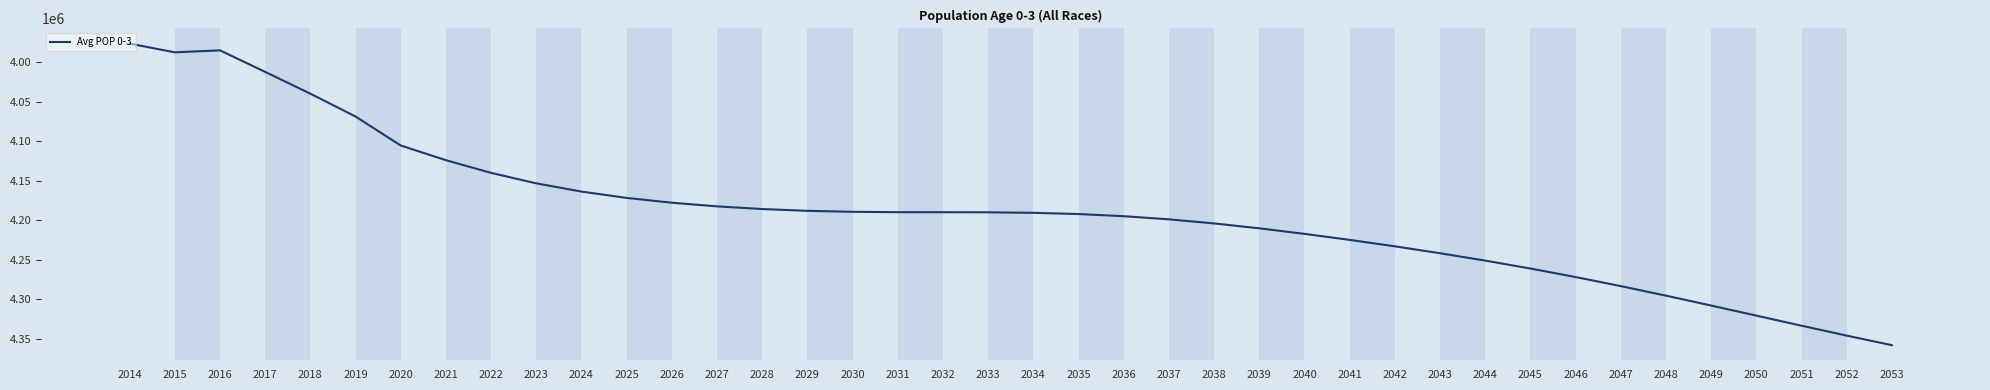

What is the difference between the maximum and minimum values?

382139.5